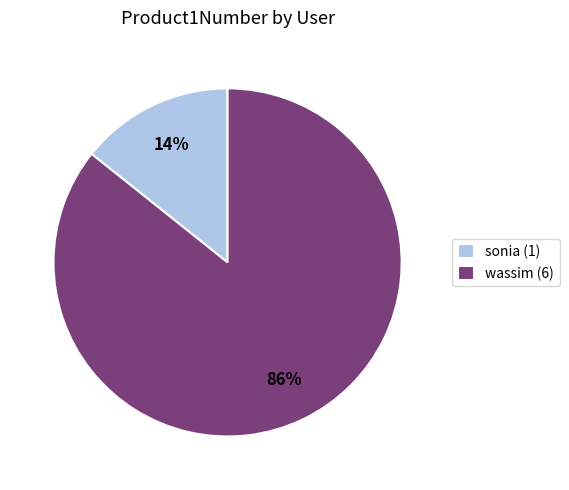

What percentage is the sonia slice, to the nearest percent?

14%